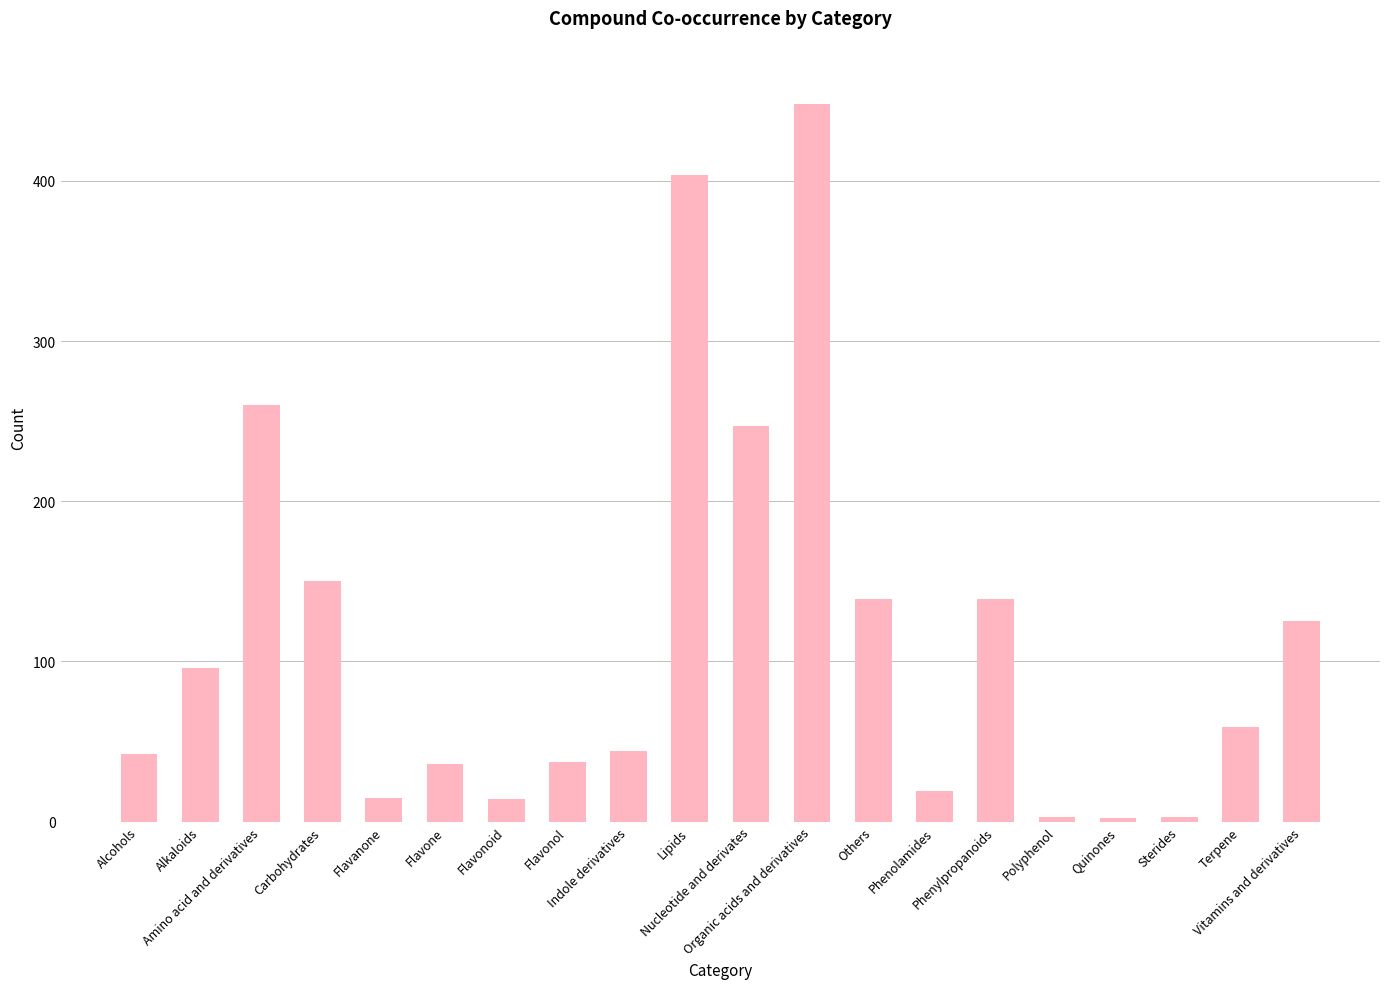

The chart shows a value of 260 at Amino acid and derivatives. True or false?

True